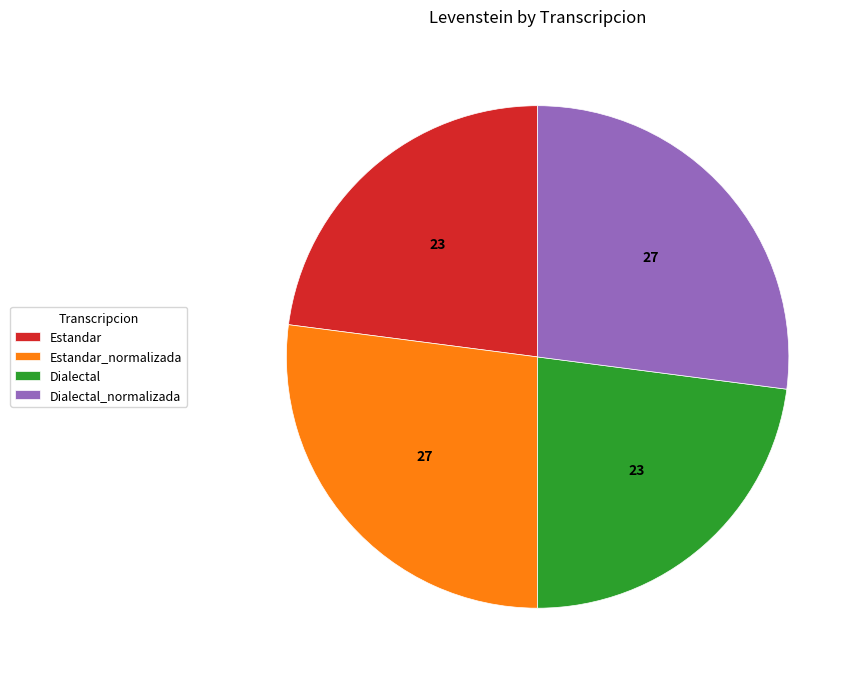

The Dialectal slice represents 36% of the pie. True or false?

False